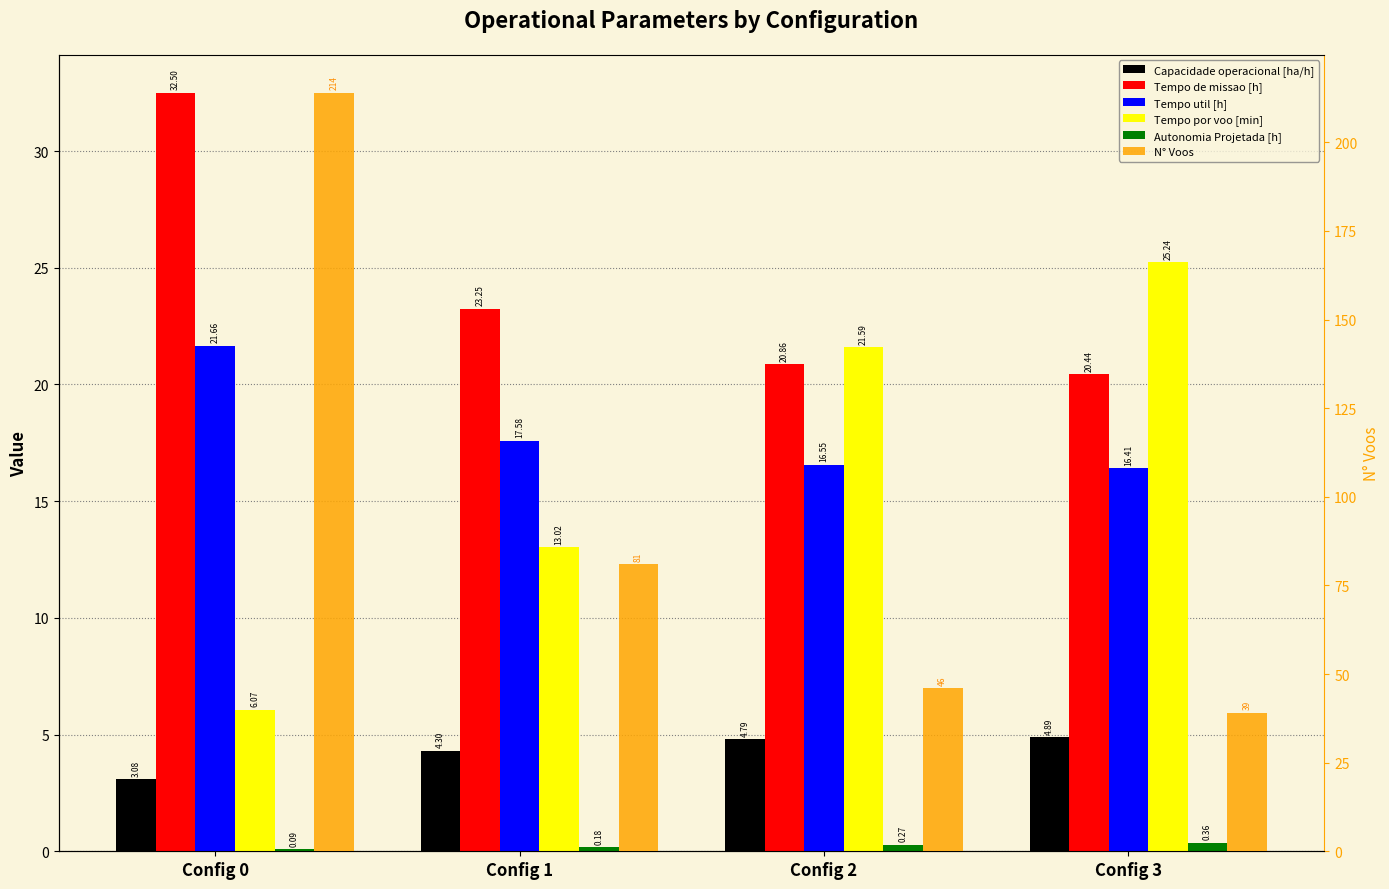

What is the sum of the Tempo util [h] values at Config 2 and Config 3?

33.0